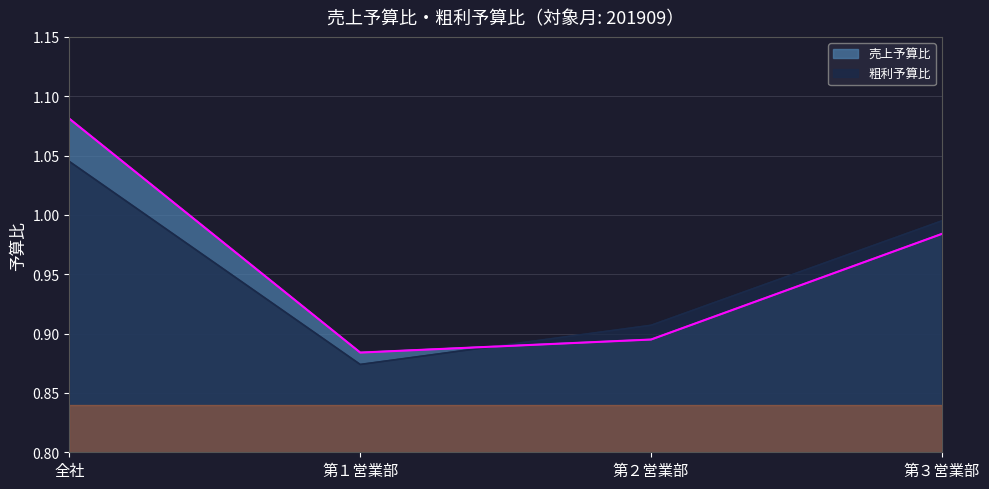

Which series has the widest spread of values?

売上予算比